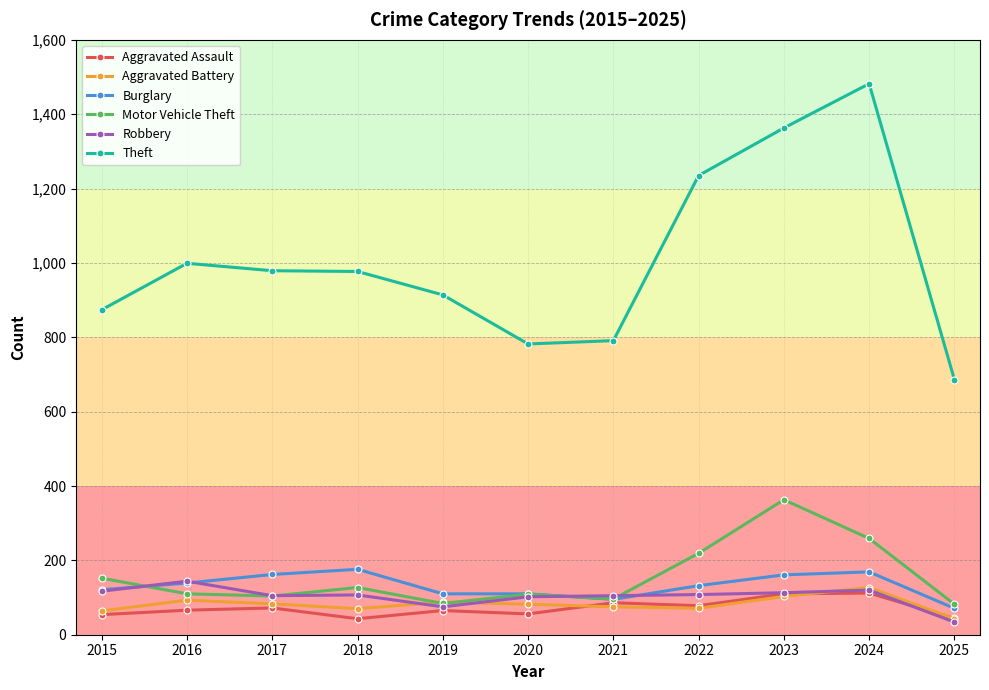

True or false: Motor Vehicle Theft and Burglary intersect in this chart.

True